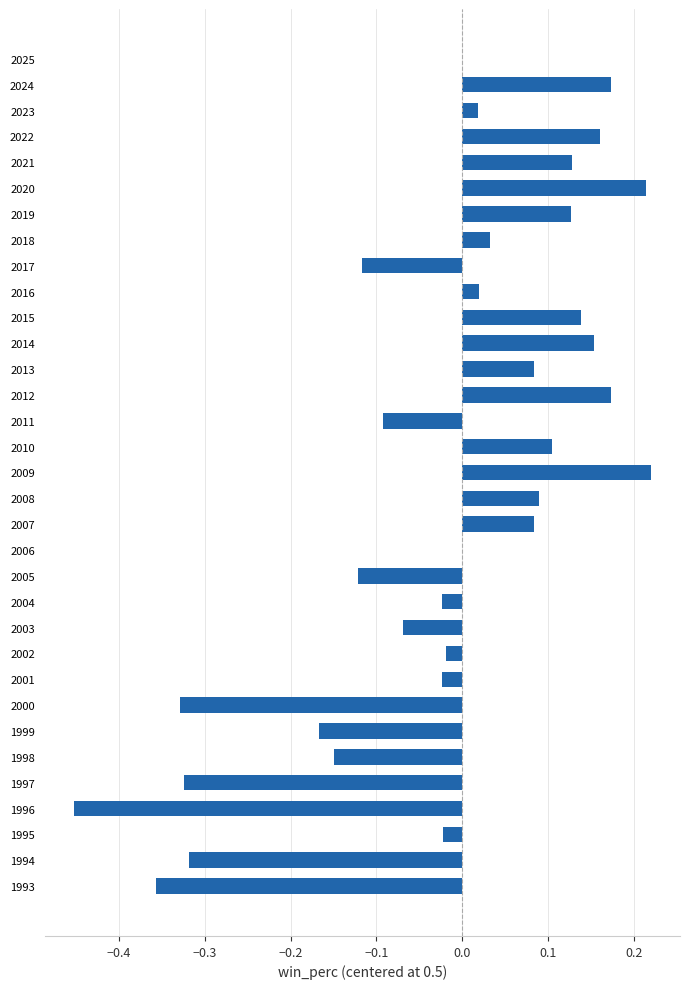

Which has a higher value, 2015 or 2022?

2022